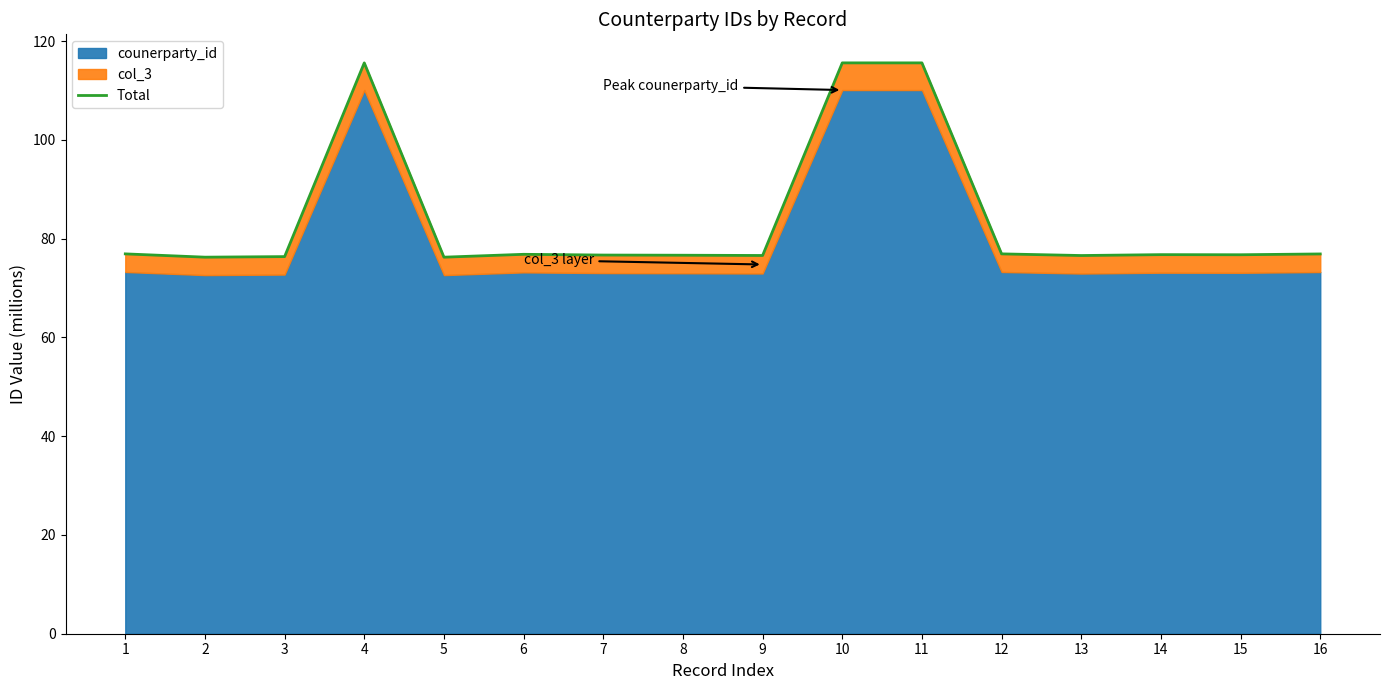

Between 6 and 7, which is larger?

6